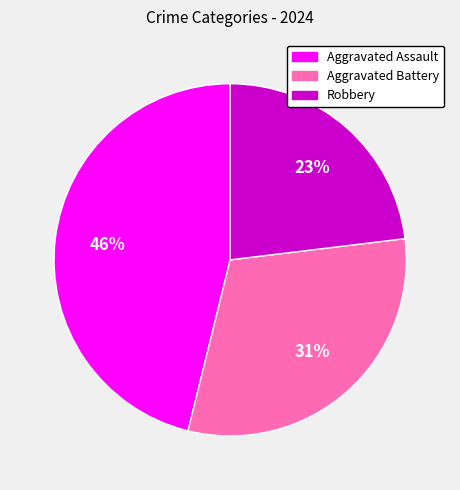

How many segments does this pie chart have?

3